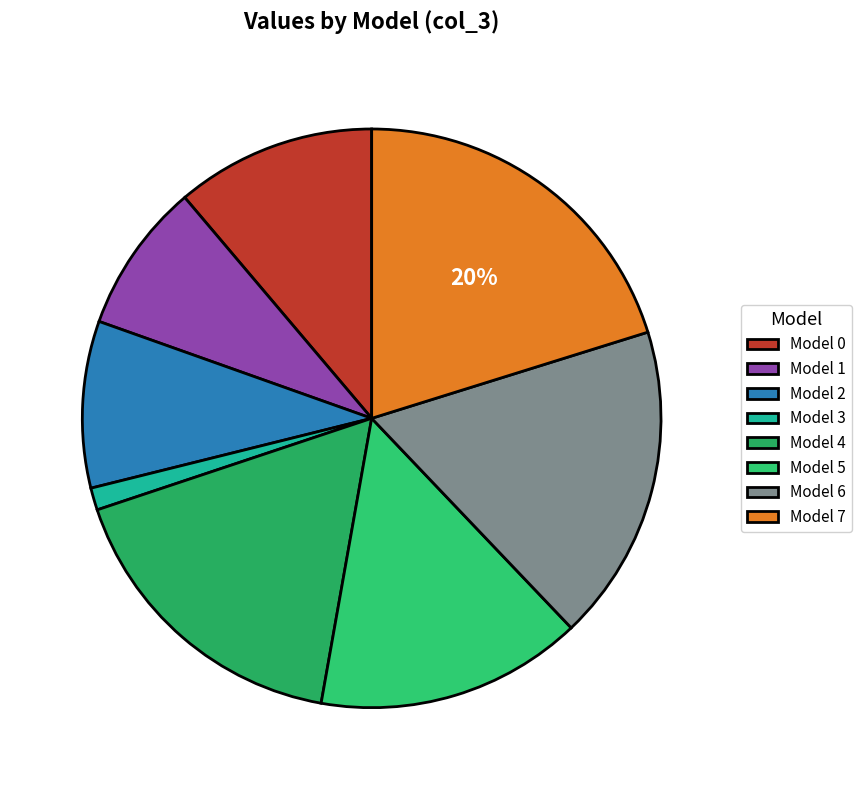

Is there any slice that represents more than half of the pie?

No